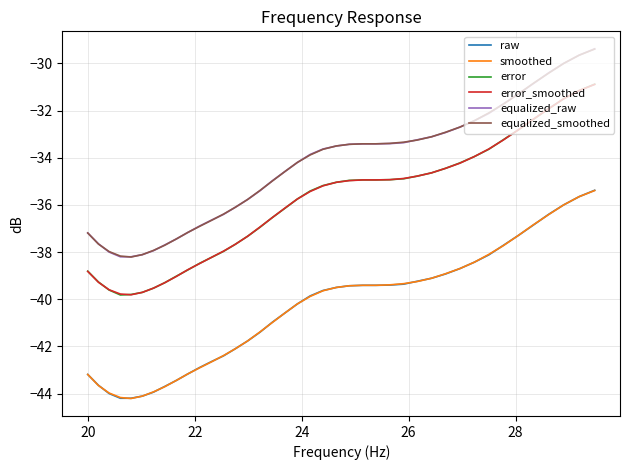

True or false: error and equalized_smoothed cross at least once.

False